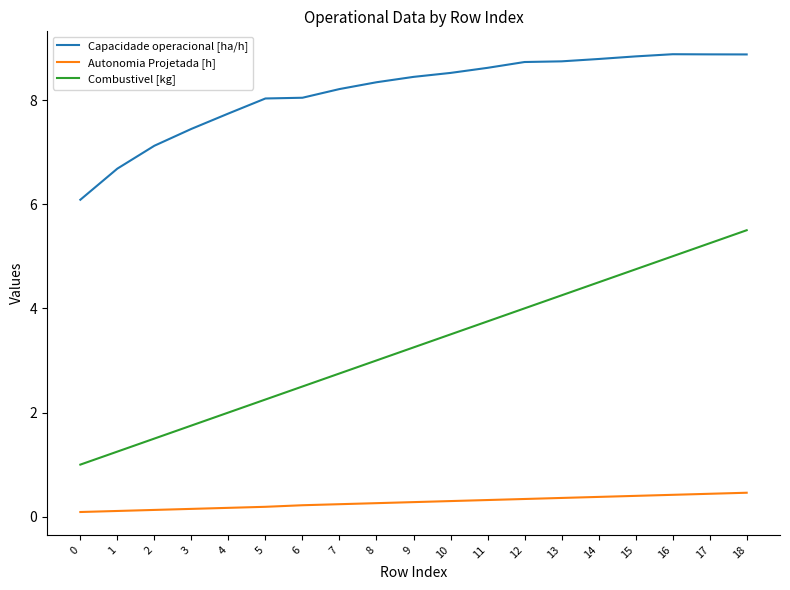

What is the difference between the maximum and minimum values in the Autonomia Projetada [h] series?

0.4